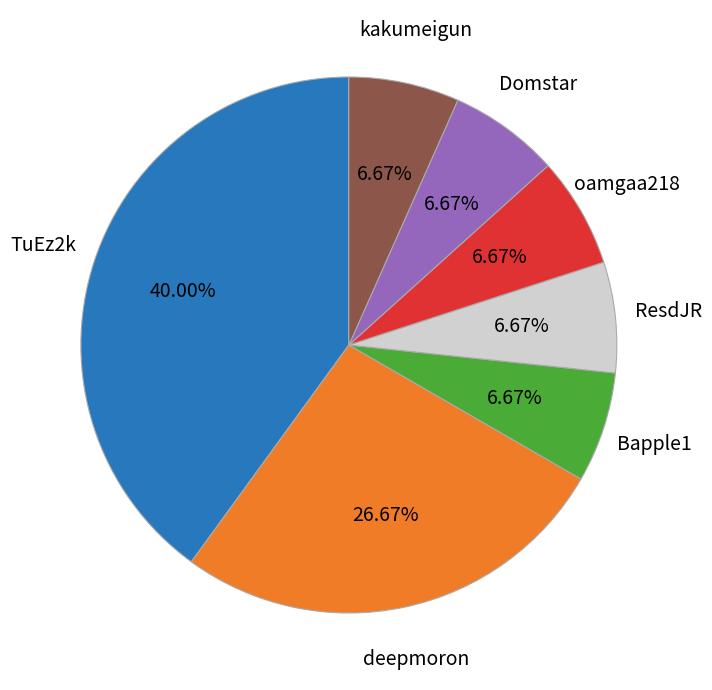

To the nearest percent, what is the difference between the largest and smallest slice percentages?

33%